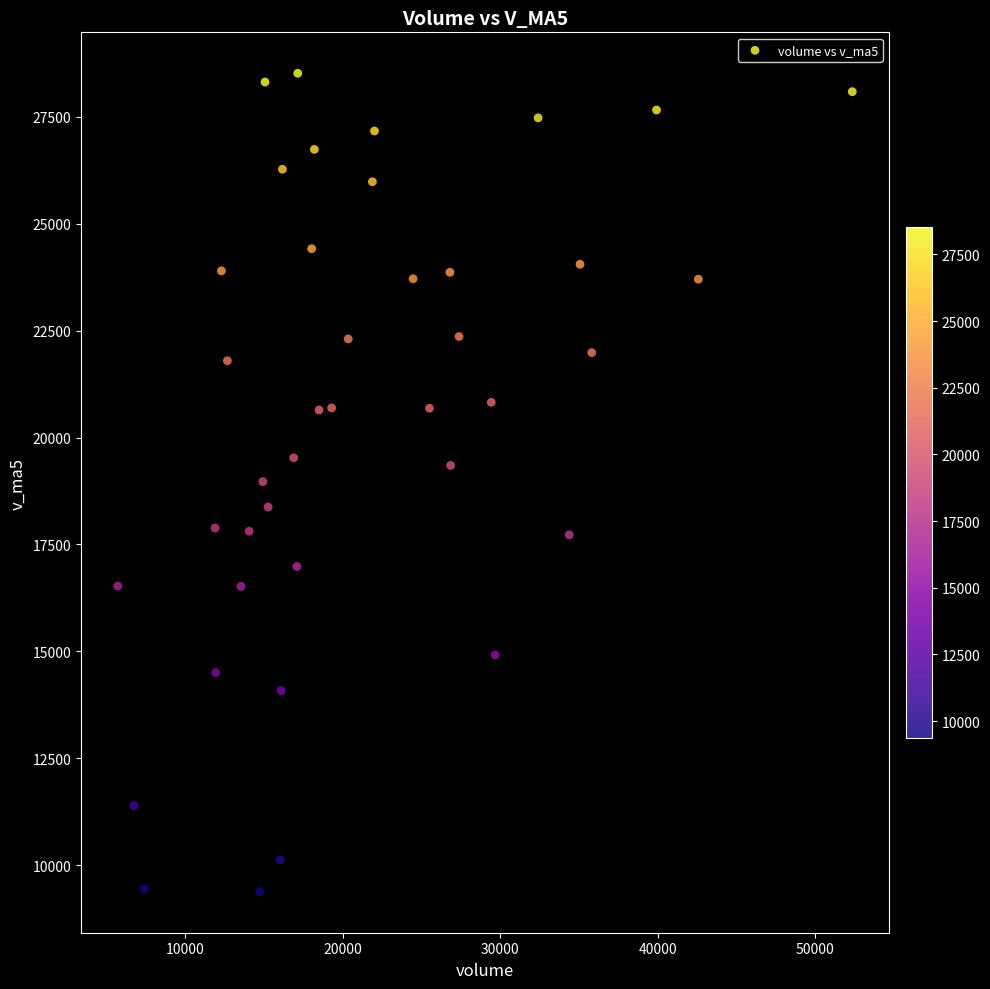

What is the range of X values (max minus min)?

46622.6